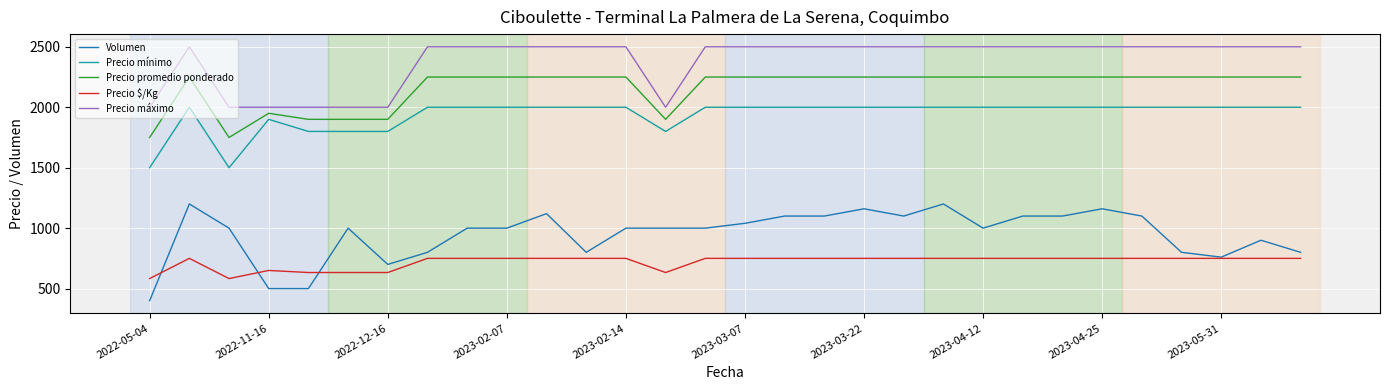

List the series in order of their peak value, lowest first.

Precio $/Kg, Volumen, Precio mínimo, Precio promedio ponderado, Precio máximo